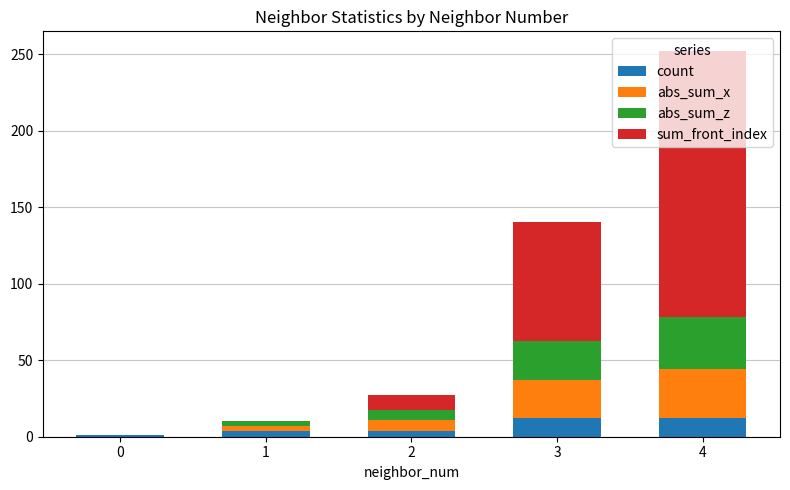

What is the total value across all series at 3?

140.3